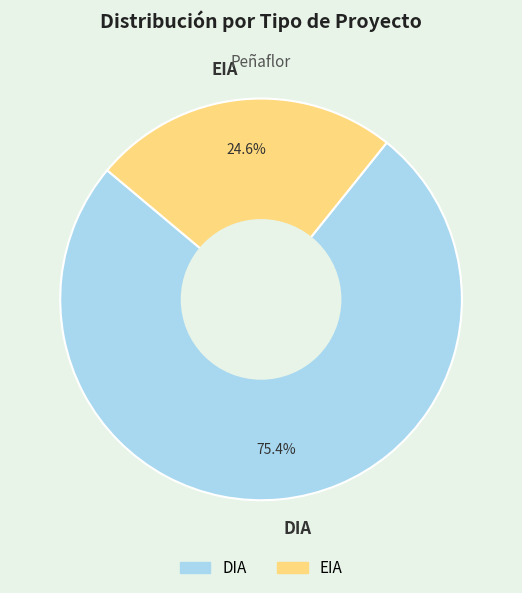

The DIA slice represents 82% of the pie. True or false?

False